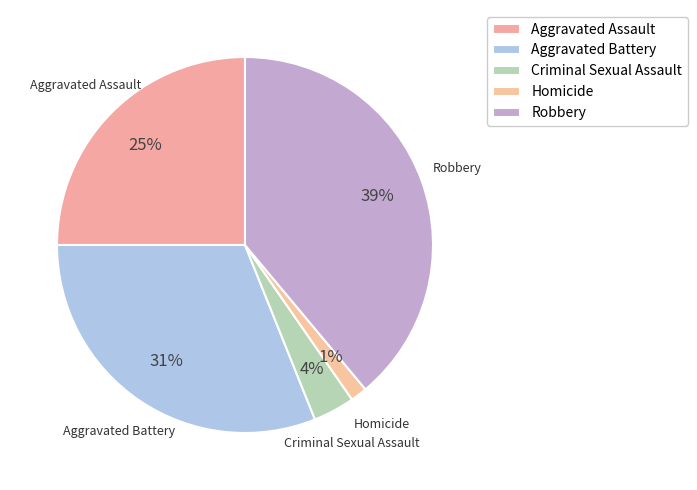

Rank the categories by value from lowest to highest.

Homicide, Criminal Sexual Assault, Aggravated Assault, Aggravated Battery, Robbery